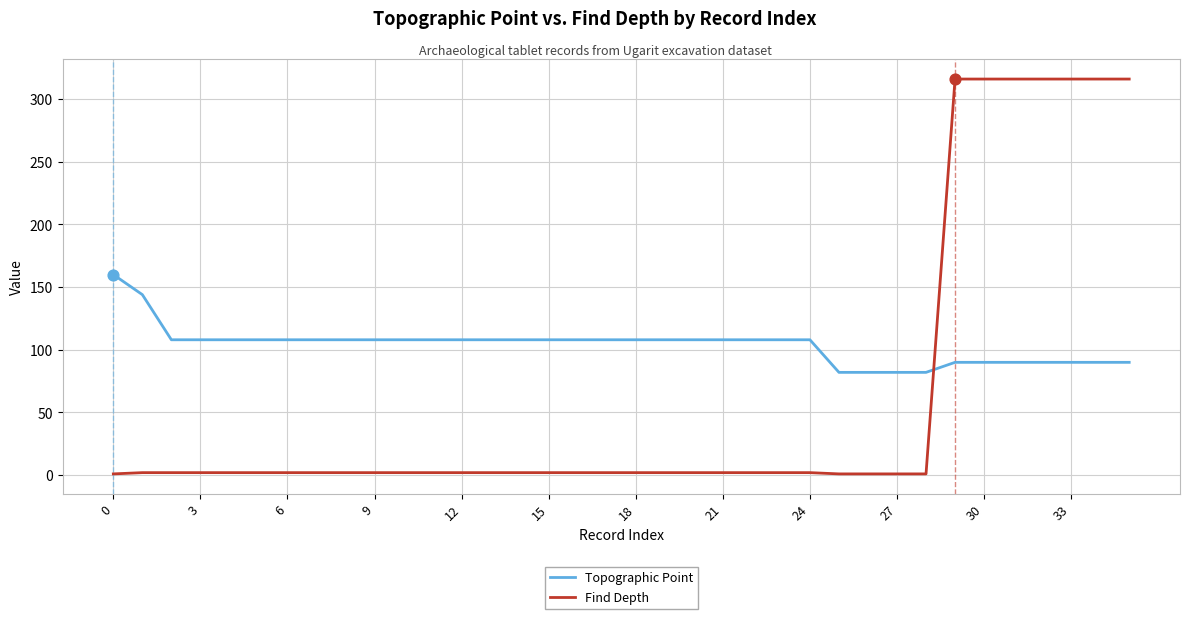

Which series has the largest total across all categories?

Topographic Point